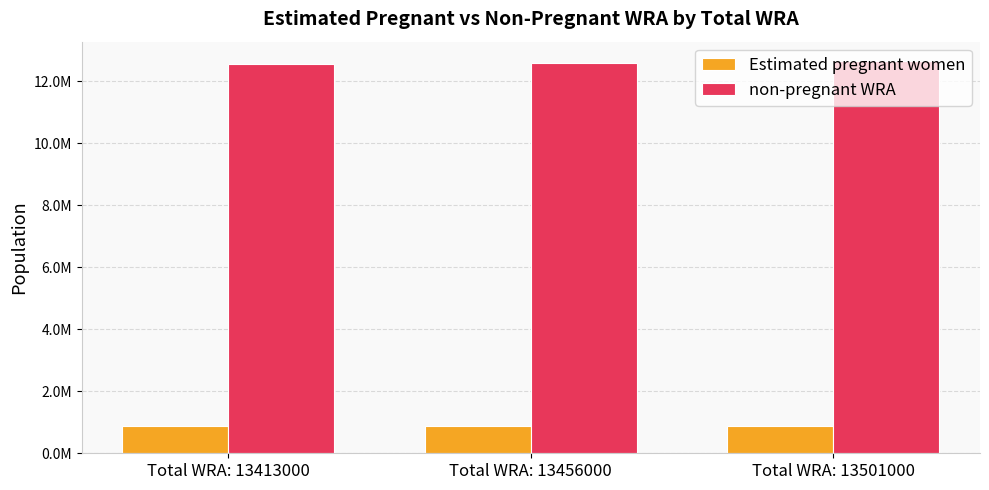

At how many categories does at least one series exceed 10492300?

3